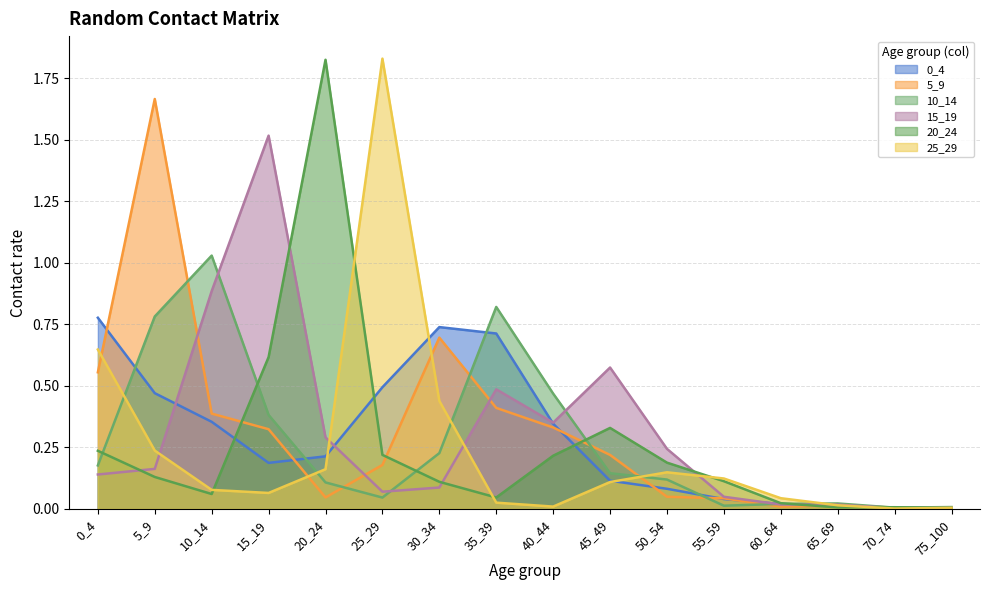

What is the value of the 20_24 point at the 7th from the left?

0.1